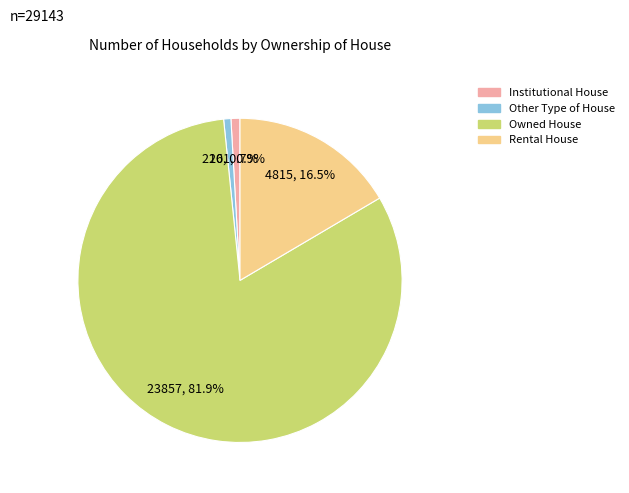

True or false: Other Type of House accounts for 8% of the total.

False